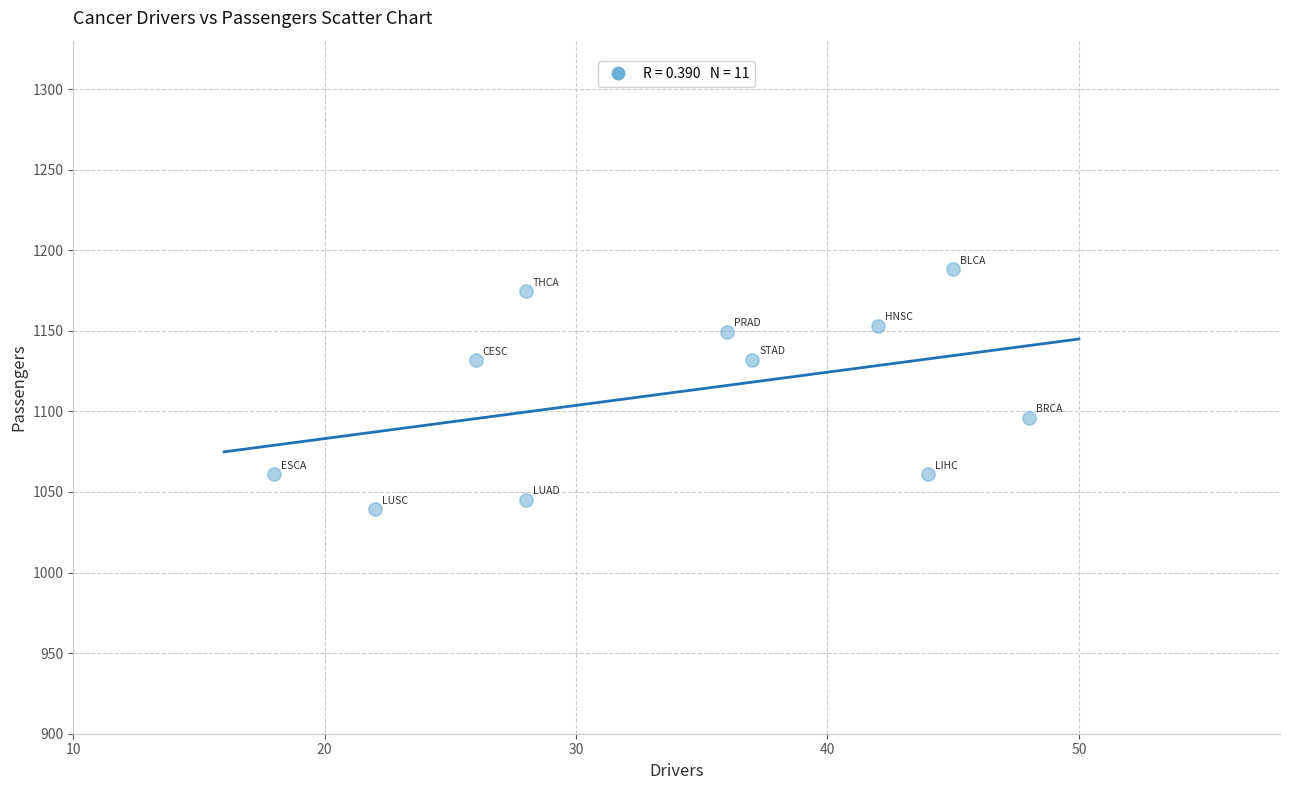

What is the average X value?

34.0